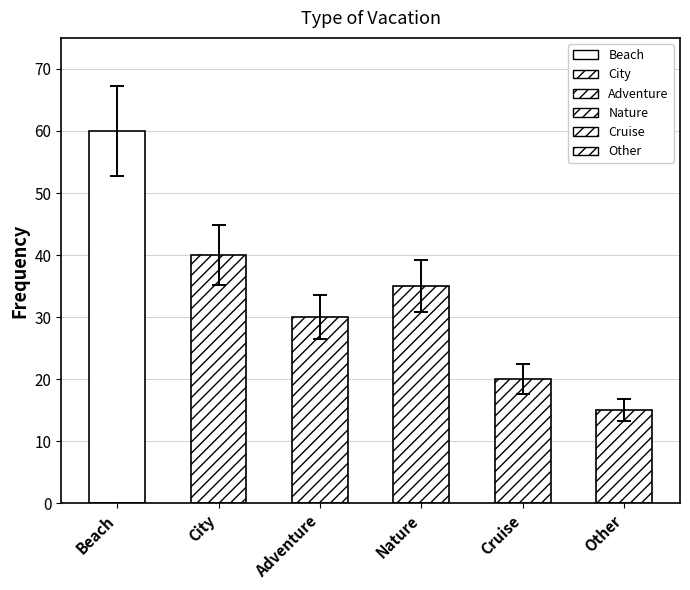

Where is the data nearest to the value 37?

Nature